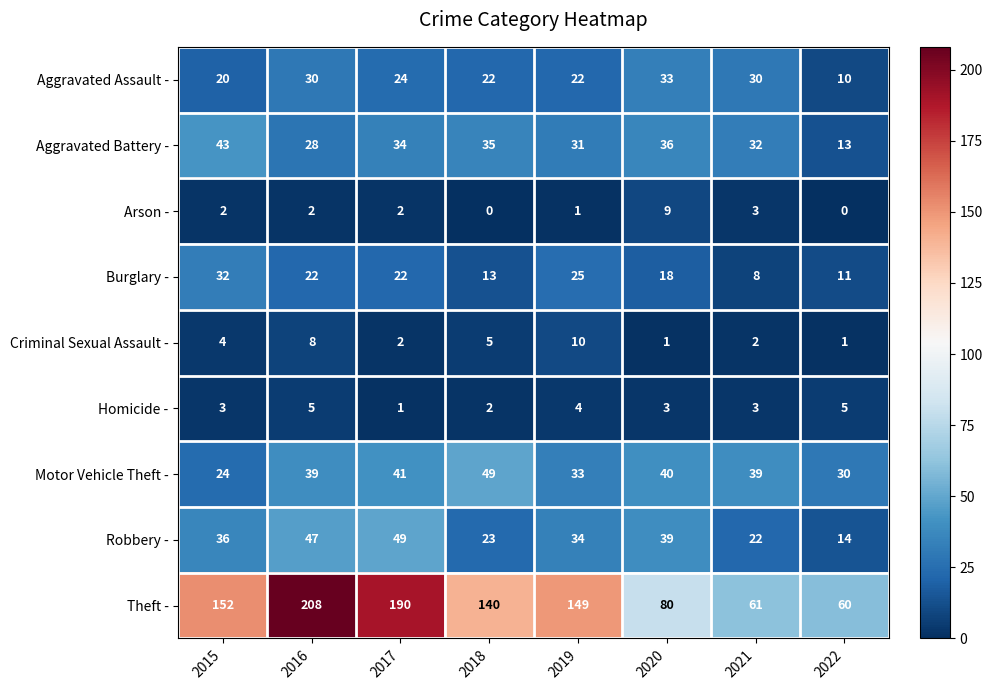

True or false: Aggravated Battery - has a value of 9 at 2019.

False